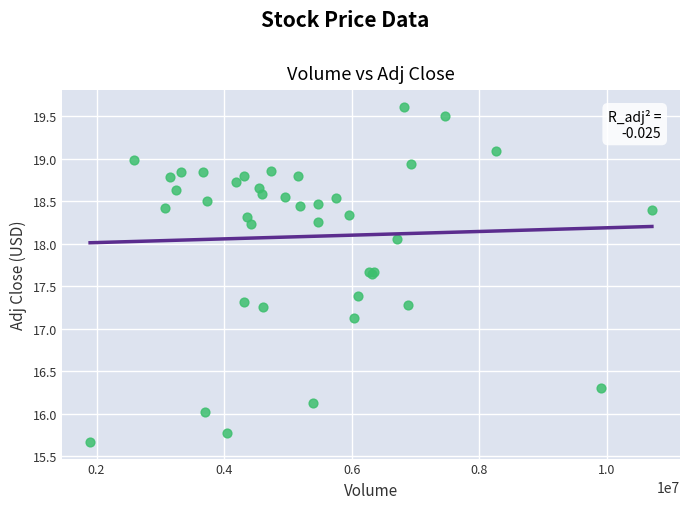

What Y value in the scatter plot is closest to 17?

17.1